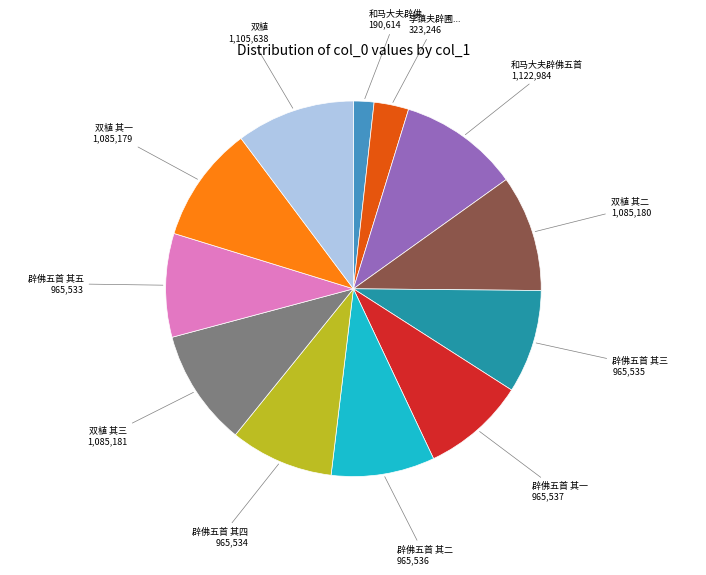

How many segments does this pie chart have?

12